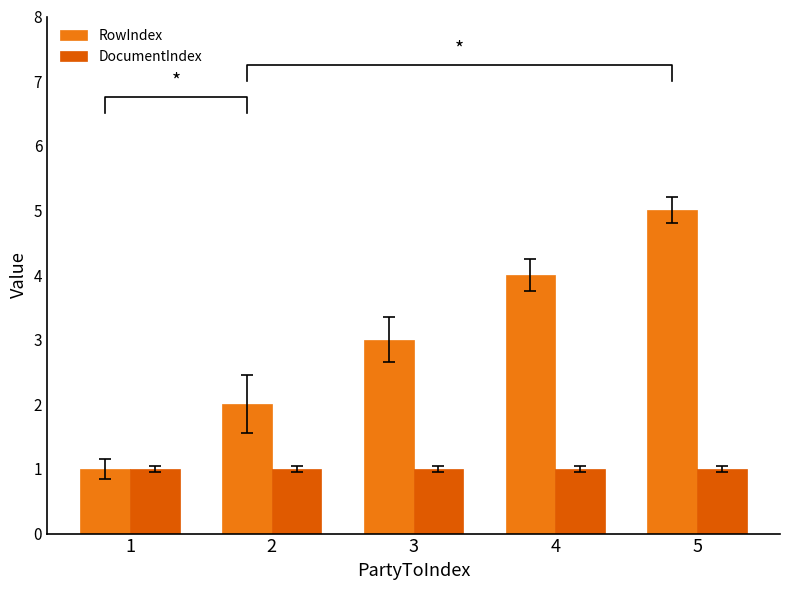

What are all the series names shown in the legend?

RowIndex, DocumentIndex